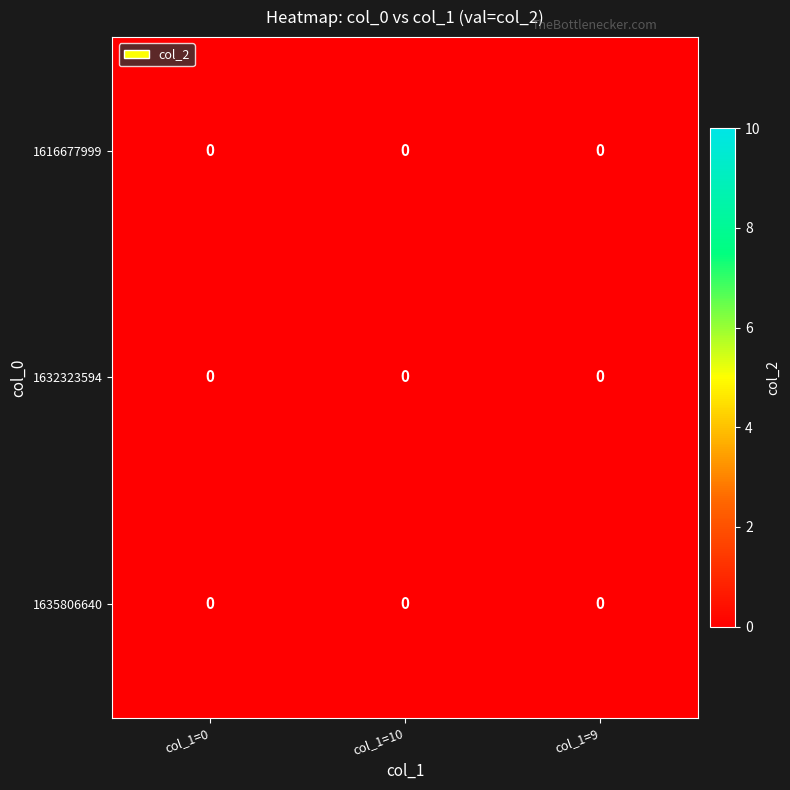

True or false: the data shows 4 at col_values.

False